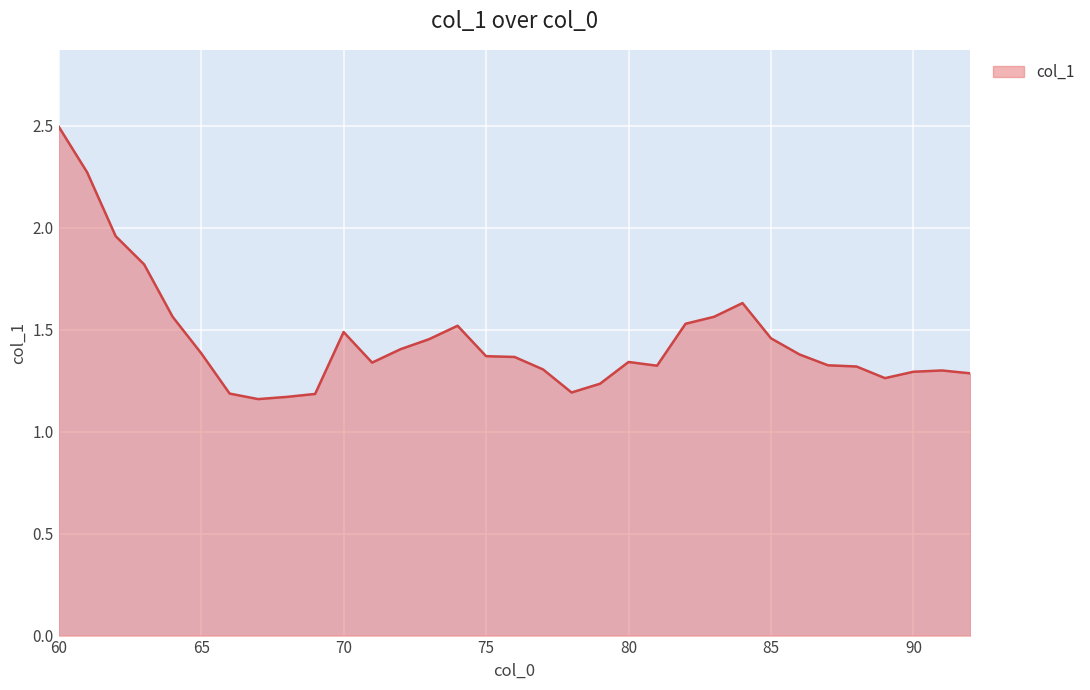

What is the greatest value displayed?

2.5